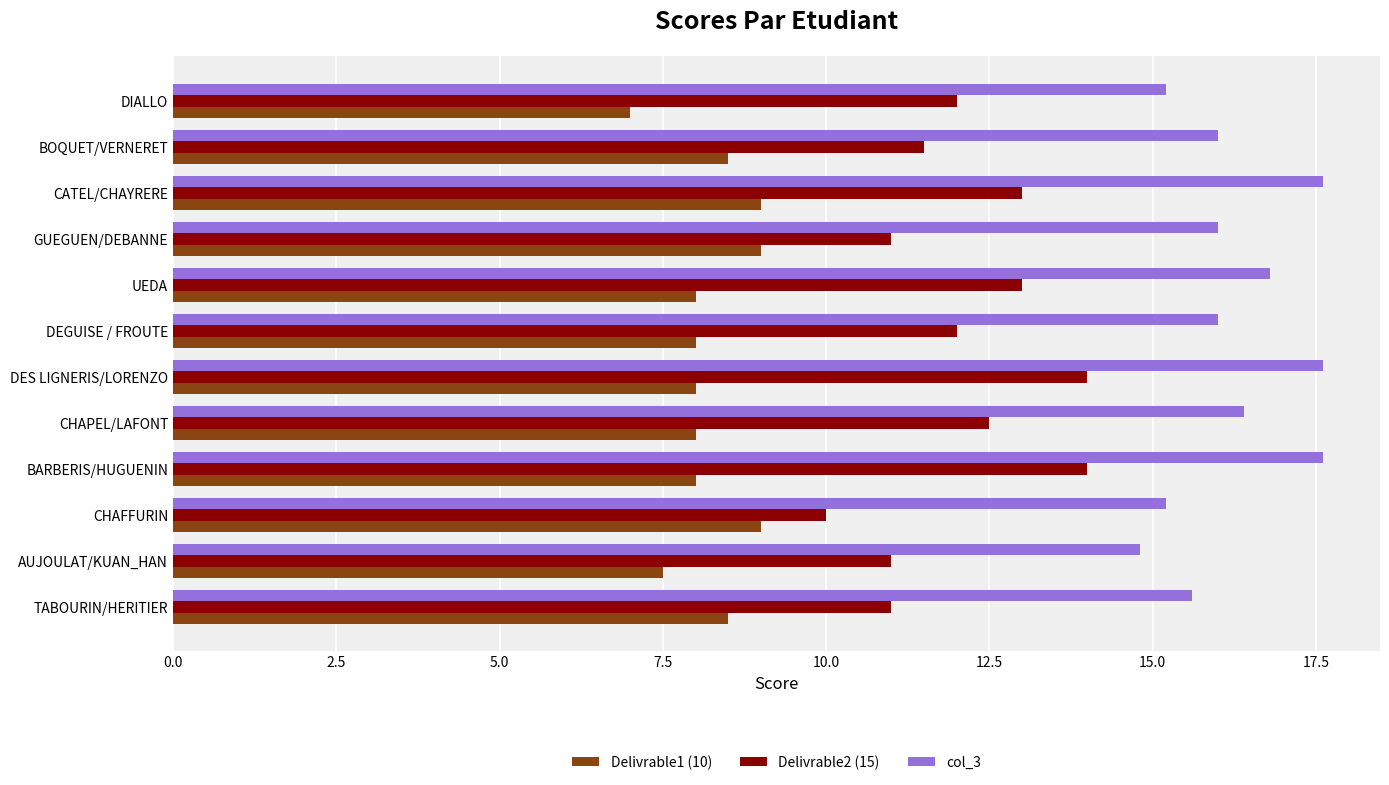

What is the difference between the maximum and minimum values in the Delivrable1 (10) series?

2.0